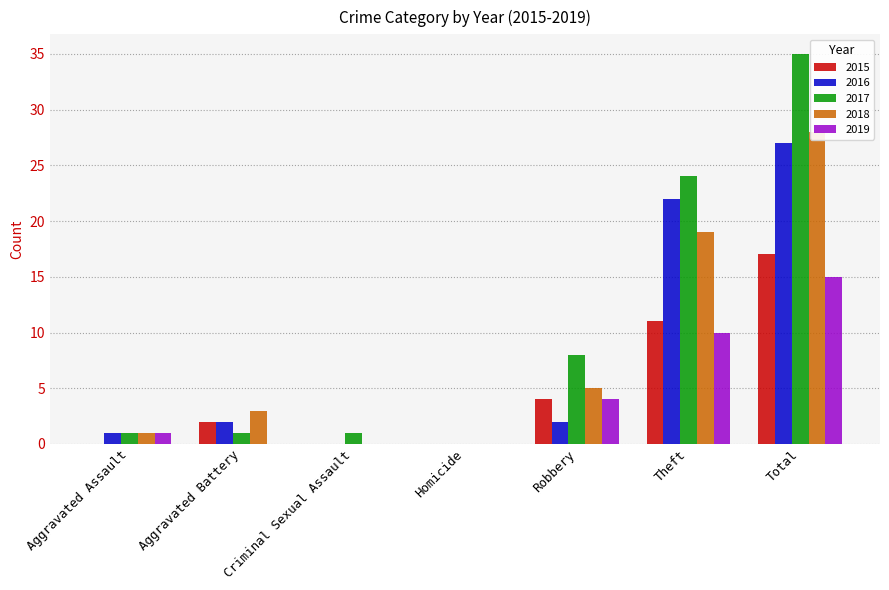

What is the average value of the 2016 series?

8